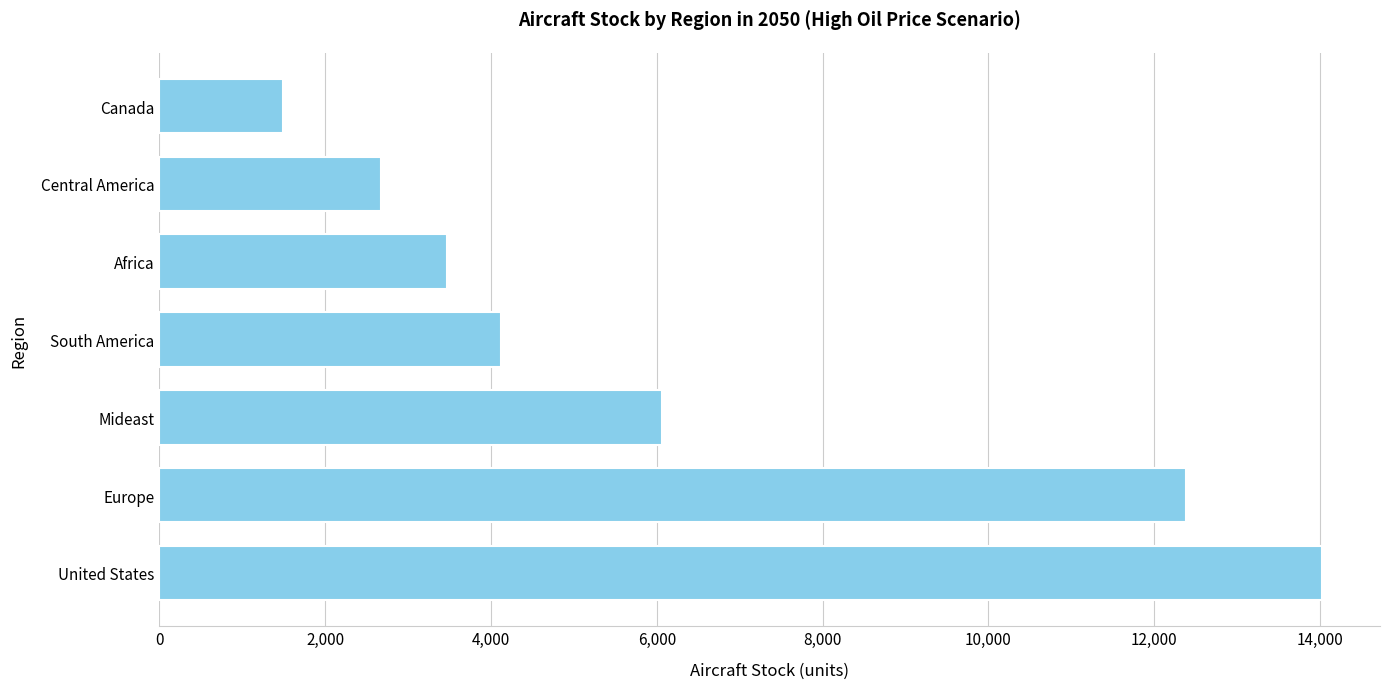

Are the bars grouped side by side (vs. stacked)?

No